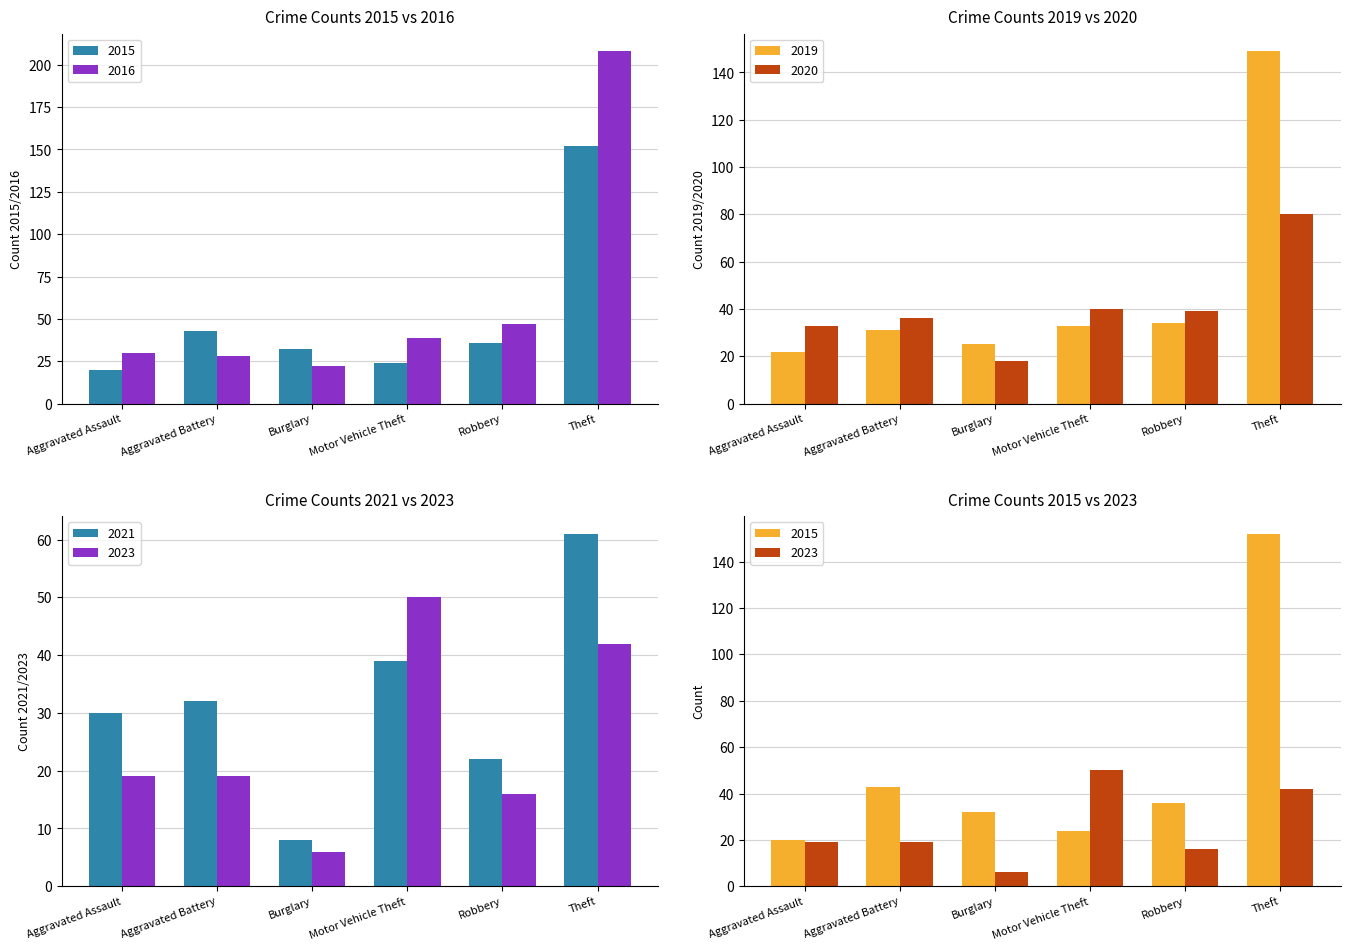

Count the number of data series in this chart.

6